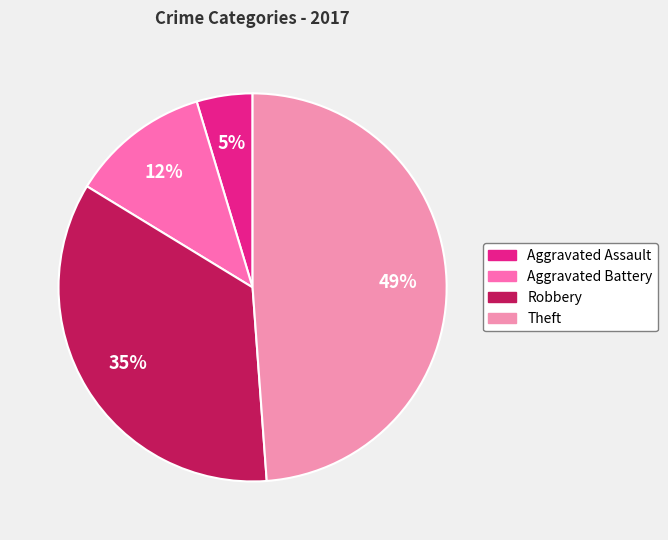

How many slices are in this pie chart?

4